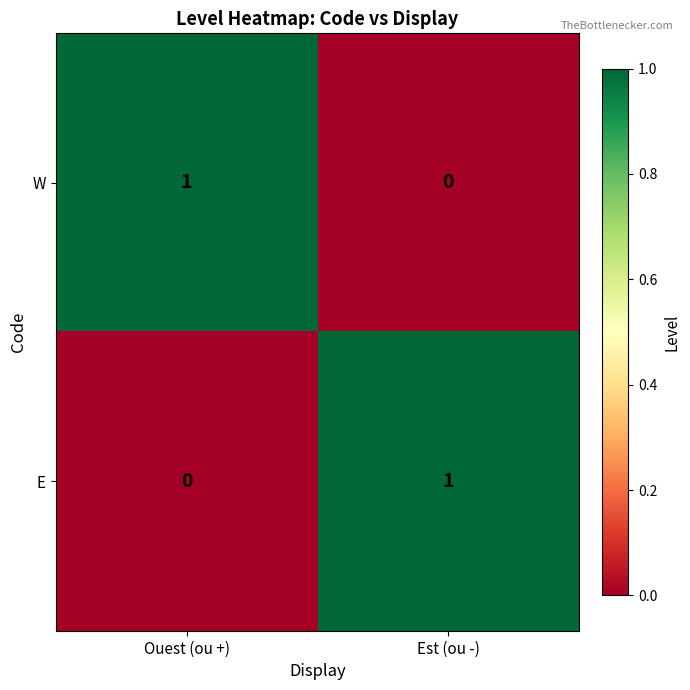

At which label does W reach its minimum?

Est (ou -)